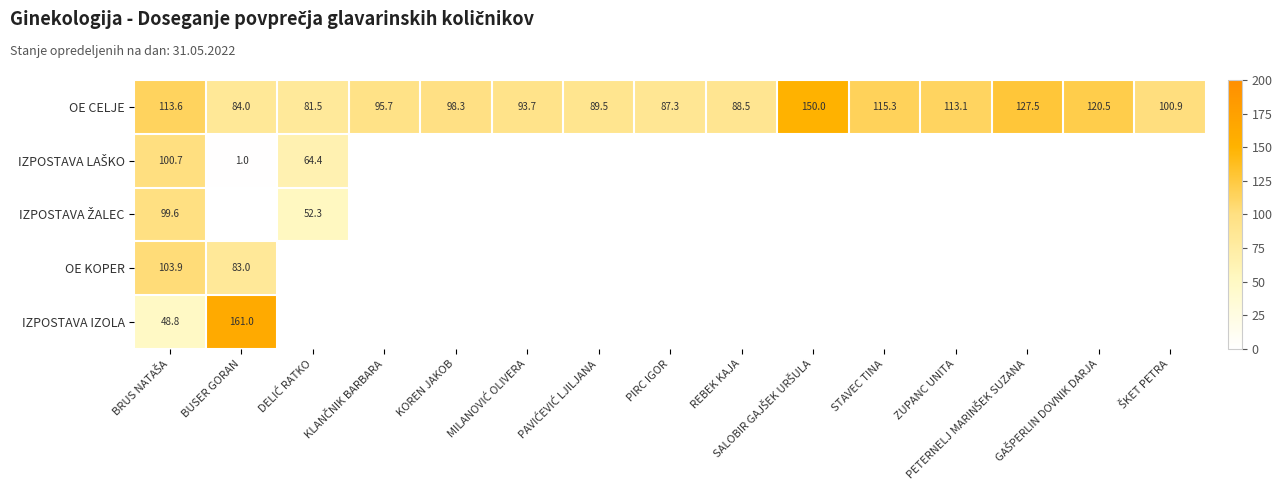

How many distinct data groups are displayed?

5